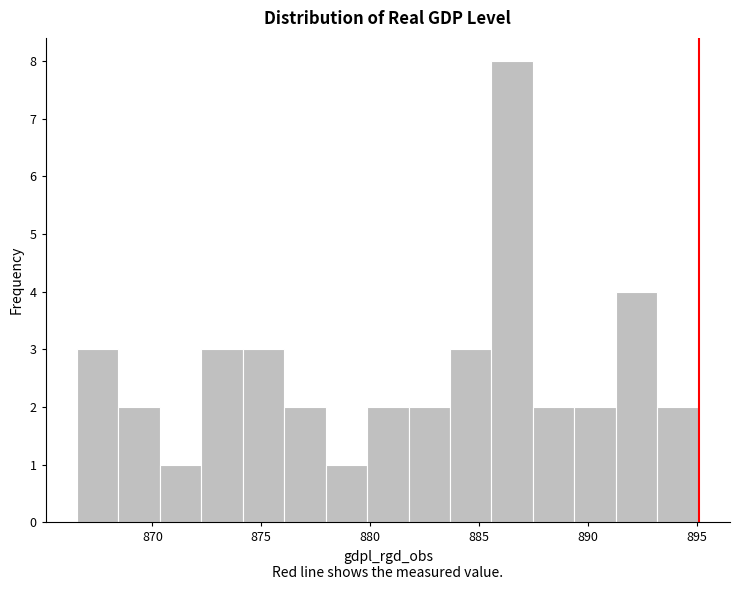

Around what value on the x-axis is the tallest bar? Give the approximate position of its centre, as read against the axis.

886.5